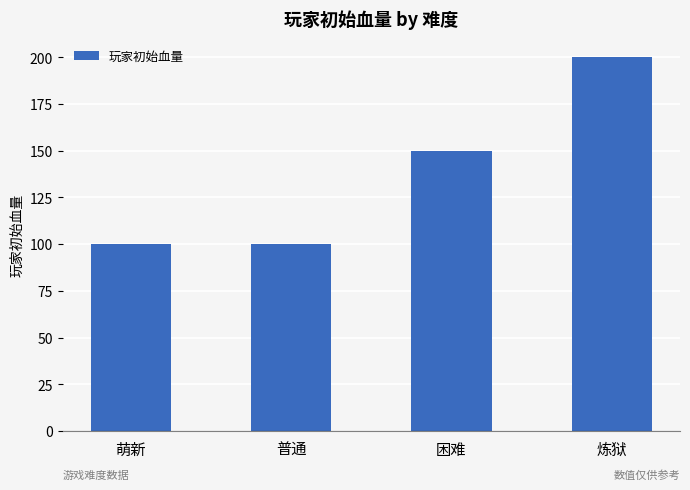

What is the difference between the values at 普通 and 困难?

50